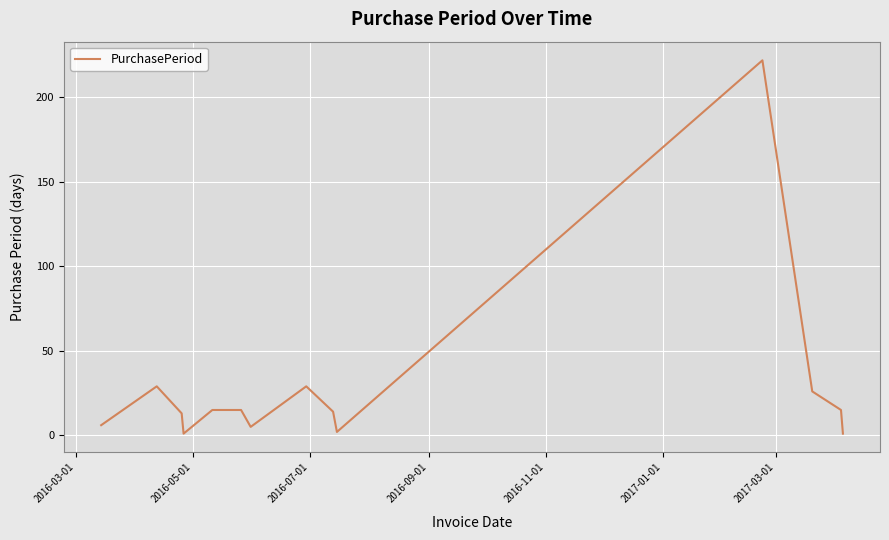

What is the greatest value displayed?

222